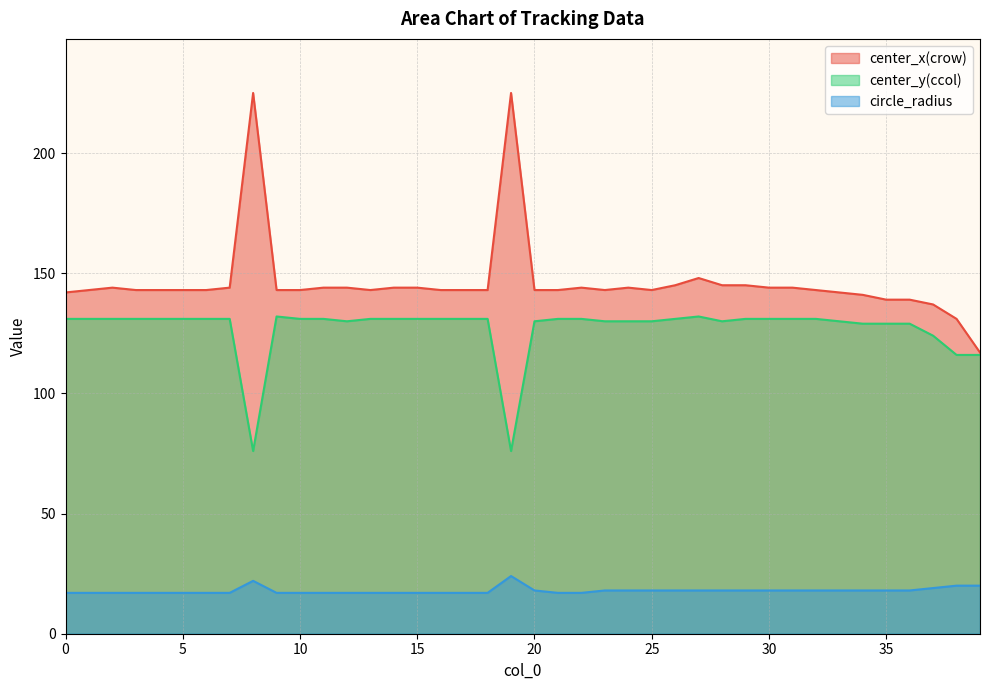

Rank the categories by center_y(ccol) value from lowest to highest.

8, 19, 38, 39, 37, 34, 35, 36, 12, 20, 23, 24, 25, 28, 33, 0, 1, 2, 3, 4, 5, 6, 7, 10, 11, 13, 14, 15, 16, 17, 18, 21, 22, 26, 29, 30, 31, 32, 9, 27